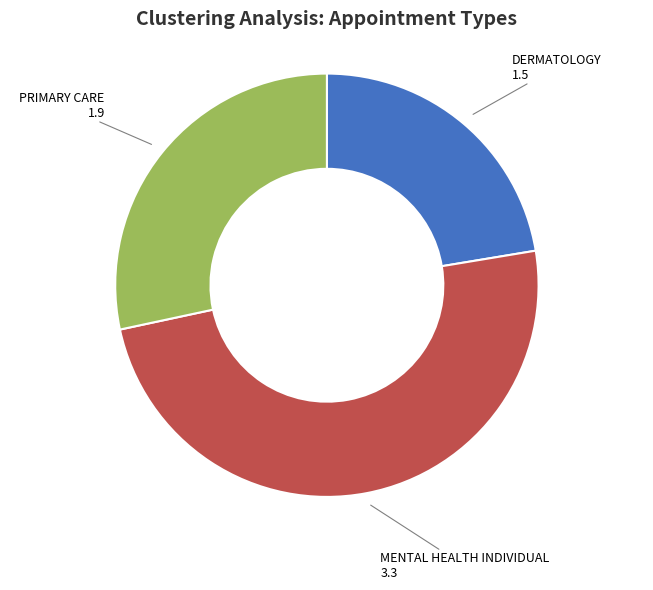

What is the largest slice in the pie chart?

MENTAL HEALTH INDIVIDUAL